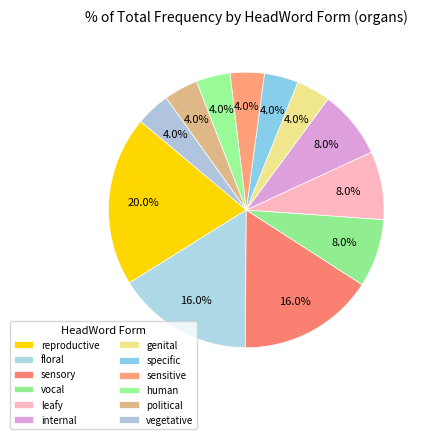

Rank the categories by value from highest to lowest.

reproductive, floral, sensory, vocal, leafy, internal, genital, specific, sensitive, human, political, vegetative